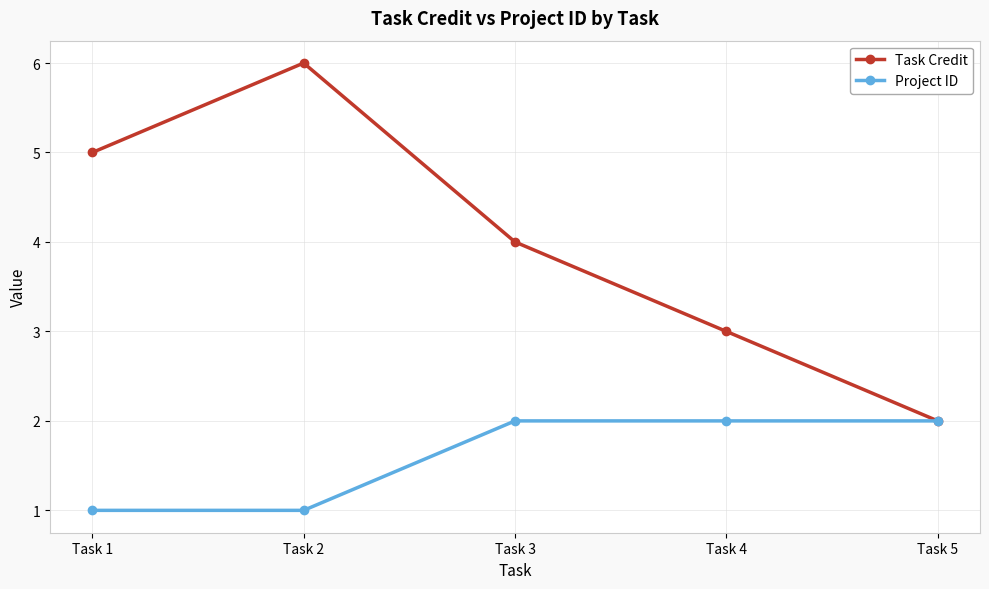

How many interior local peaks does the Task Credit series have?

1